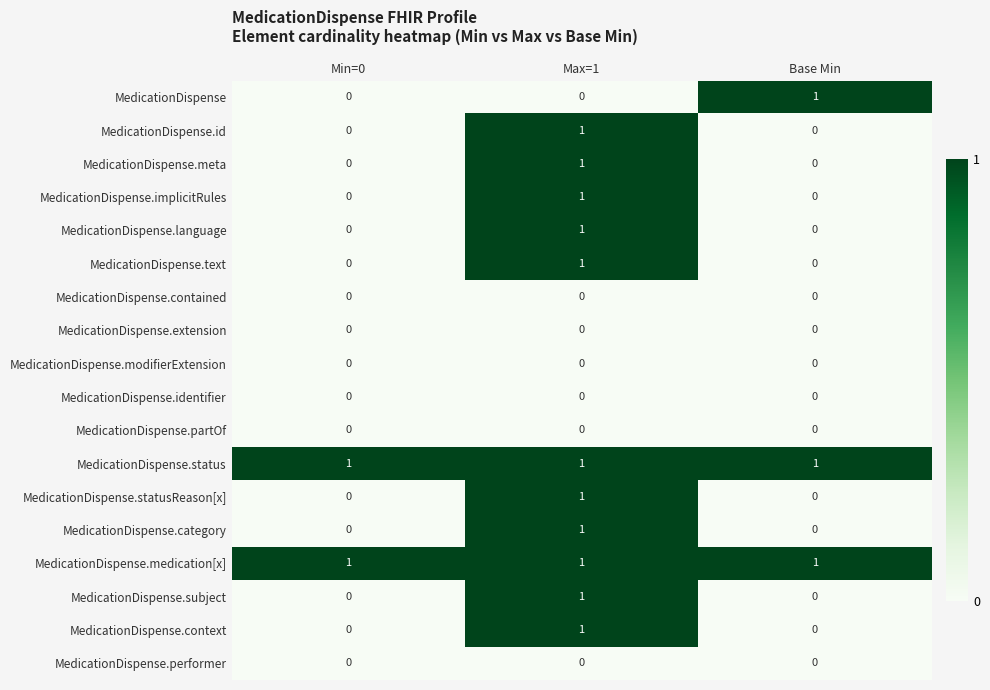

Which series changed the most between Min=0 and Base Min?

MedicationDispense